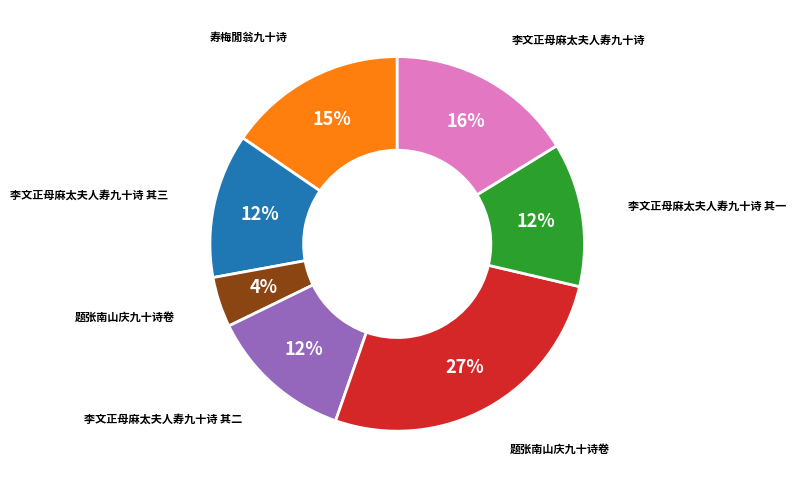

To the nearest percent, what is the average slice percentage?

14%